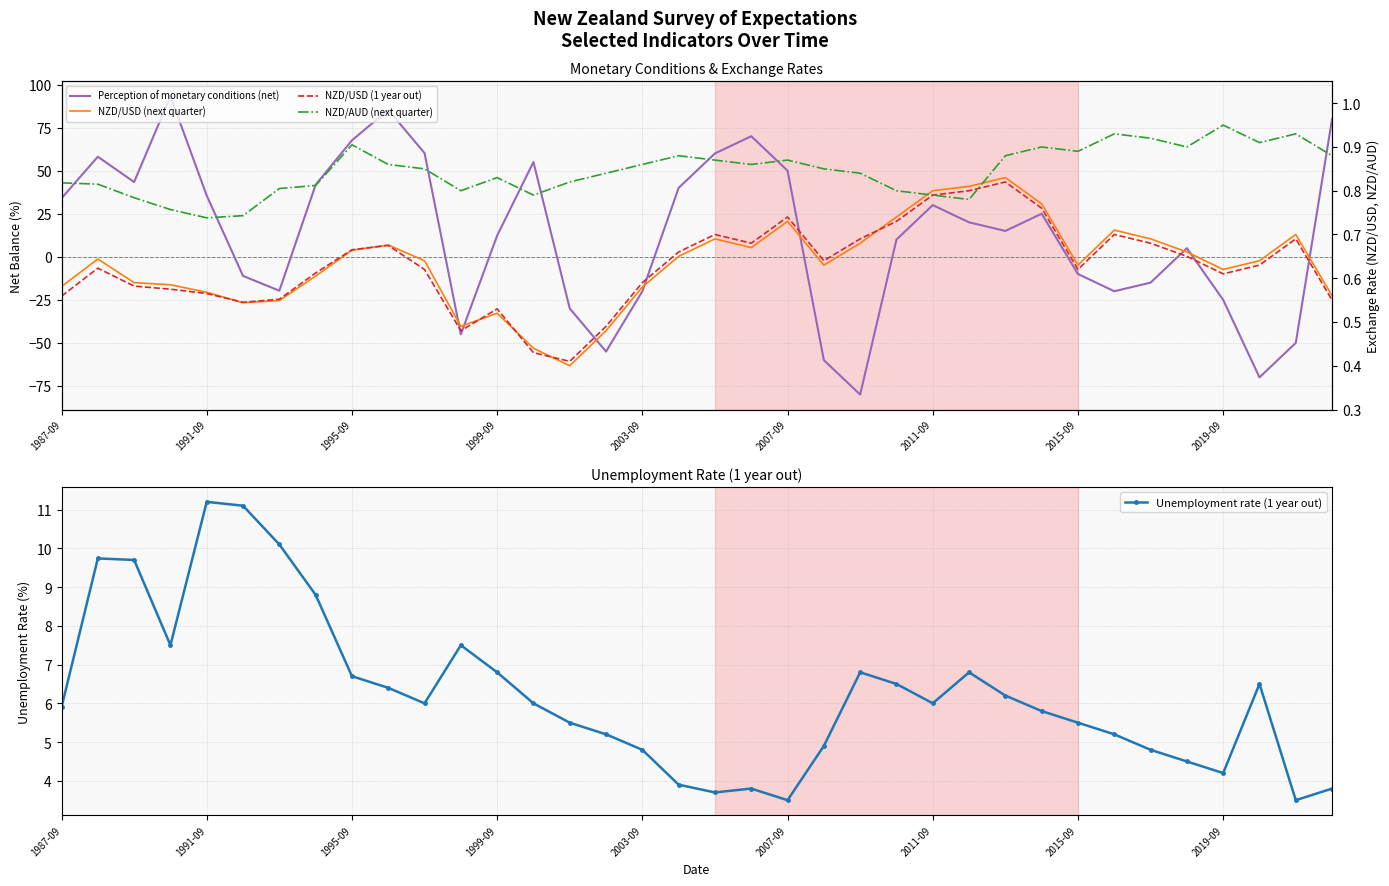

True or false: Unemployment rate (1 year out) has more than 2 points higher than both neighbors.

True